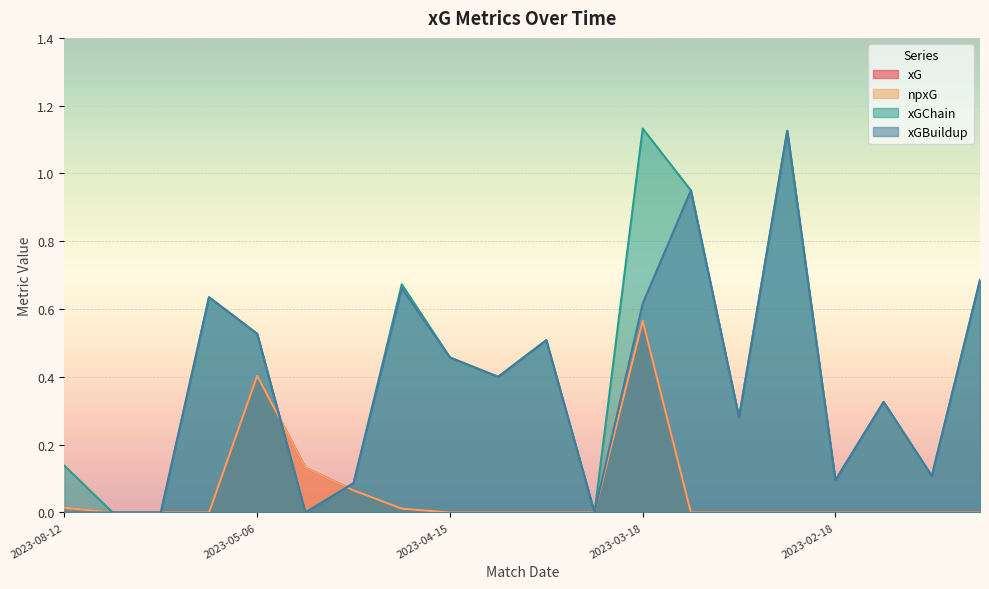

Reading left to right, extract all data points from this chart.

xG: 2023-08-12=0.0	2023-05-28=0.0	2023-05-20=0.0	2023-05-13=0.0	2023-05-06=0.4	2023-04-30=0.1	2023-04-25=0.1	2023-04-22=0.0	2023-04-15=0.0	2023-04-08=0.0	2023-04-04=0.0	2023-04-01=0.0	2023-03-18=0.6	2023-03-12=0.0	2023-03-04=0.0	2023-02-25=0.0	2023-02-18=0.0	2023-02-04=0.0	2023-01-21=0.0	2023-01-13=0.0
npxG: 2023-08-12=0.0	2023-05-28=0.0	2023-05-20=0.0	2023-05-13=0.0	2023-05-06=0.4	2023-04-30=0.1	2023-04-25=0.1	2023-04-22=0.0	2023-04-15=0.0	2023-04-08=0.0	2023-04-04=0.0	2023-04-01=0.0	2023-03-18=0.6	2023-03-12=0.0	2023-03-04=0.0	2023-02-25=0.0	2023-02-18=0.0	2023-02-04=0.0	2023-01-21=0.0	2023-01-13=0.0
xGChain: 2023-08-12=0.1	2023-05-28=0.0	2023-05-20=0.0	2023-05-13=0.6	2023-05-06=0.5	2023-04-30=0.0	2023-04-25=0.1	2023-04-22=0.7	2023-04-15=0.5	2023-04-08=0.4	2023-04-04=0.5	2023-04-01=0.0	2023-03-18=1.1	2023-03-12=0.9	2023-03-04=0.3	2023-02-25=1.1	2023-02-18=0.1	2023-02-04=0.3	2023-01-21=0.1	2023-01-13=0.7
xGBuildup: 2023-08-12=0.0	2023-05-28=0.0	2023-05-20=0.0	2023-05-13=0.6	2023-05-06=0.5	2023-04-30=0.0	2023-04-25=0.1	2023-04-22=0.7	2023-04-15=0.5	2023-04-08=0.4	2023-04-04=0.5	2023-04-01=0.0	2023-03-18=0.6	2023-03-12=0.9	2023-03-04=0.3	2023-02-25=1.1	2023-02-18=0.1	2023-02-04=0.3	2023-01-21=0.1	2023-01-13=0.7